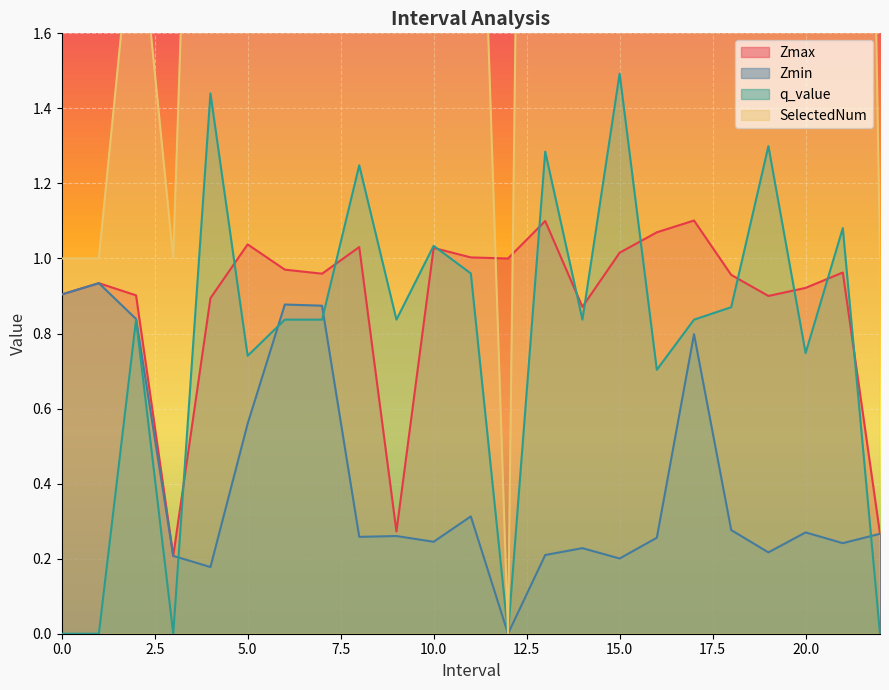

At 2.0, list the series in order from smallest to largest.

q_value, Zmin, Zmax, SelectedNum